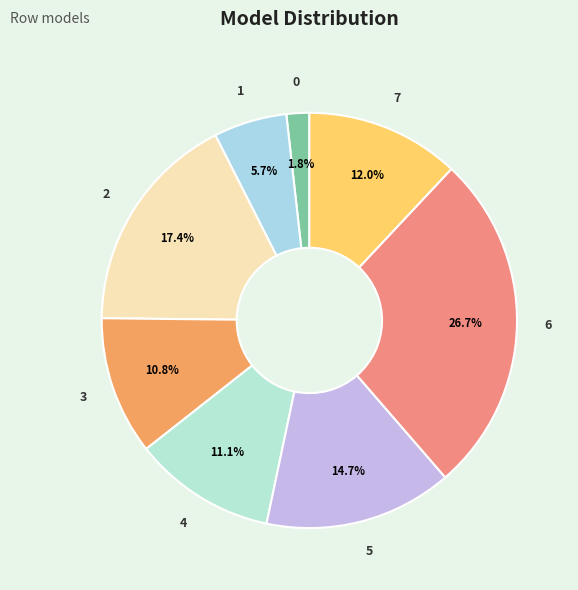

How many slices are in this pie chart?

8